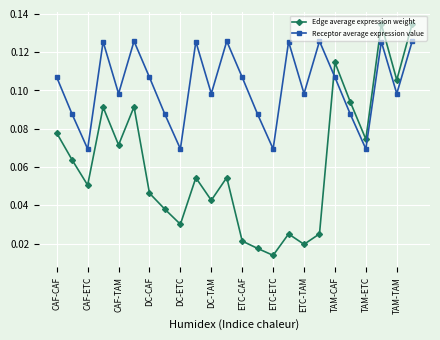

List the series in order of their peak value, highest first.

Edge average expression weight, Receptor average expression value